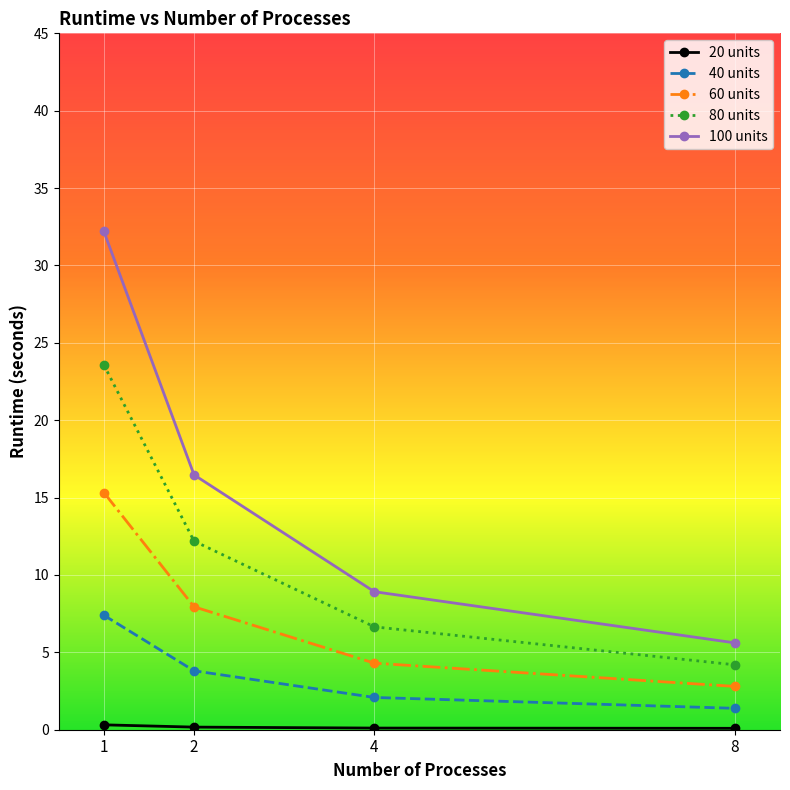

How many values in the 60 units series exceed 7?

2